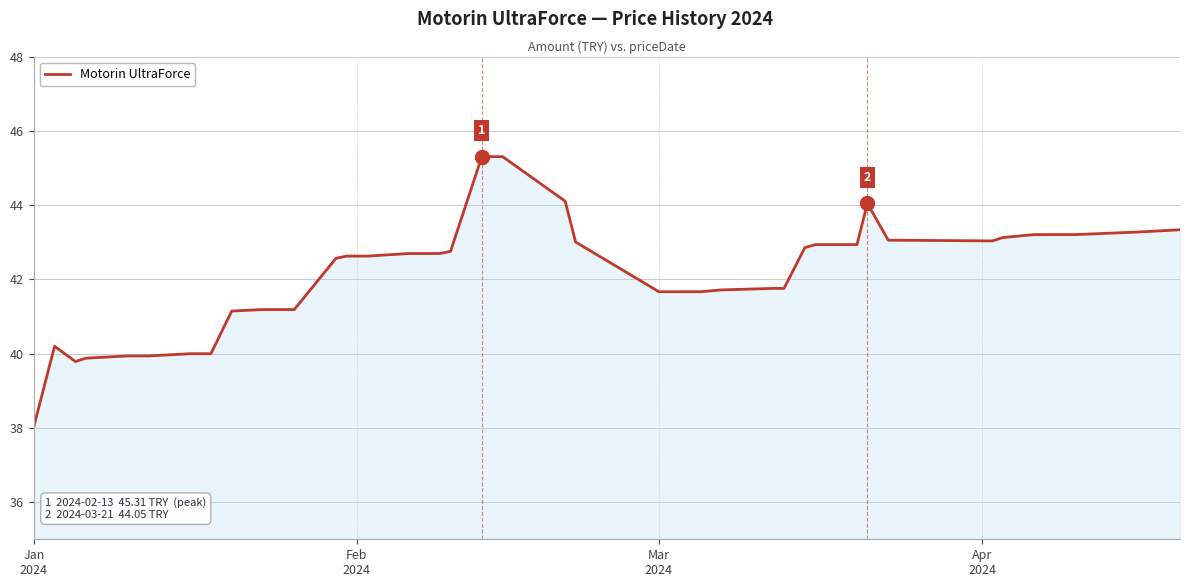

What is the difference between the maximum and minimum values?

7.3